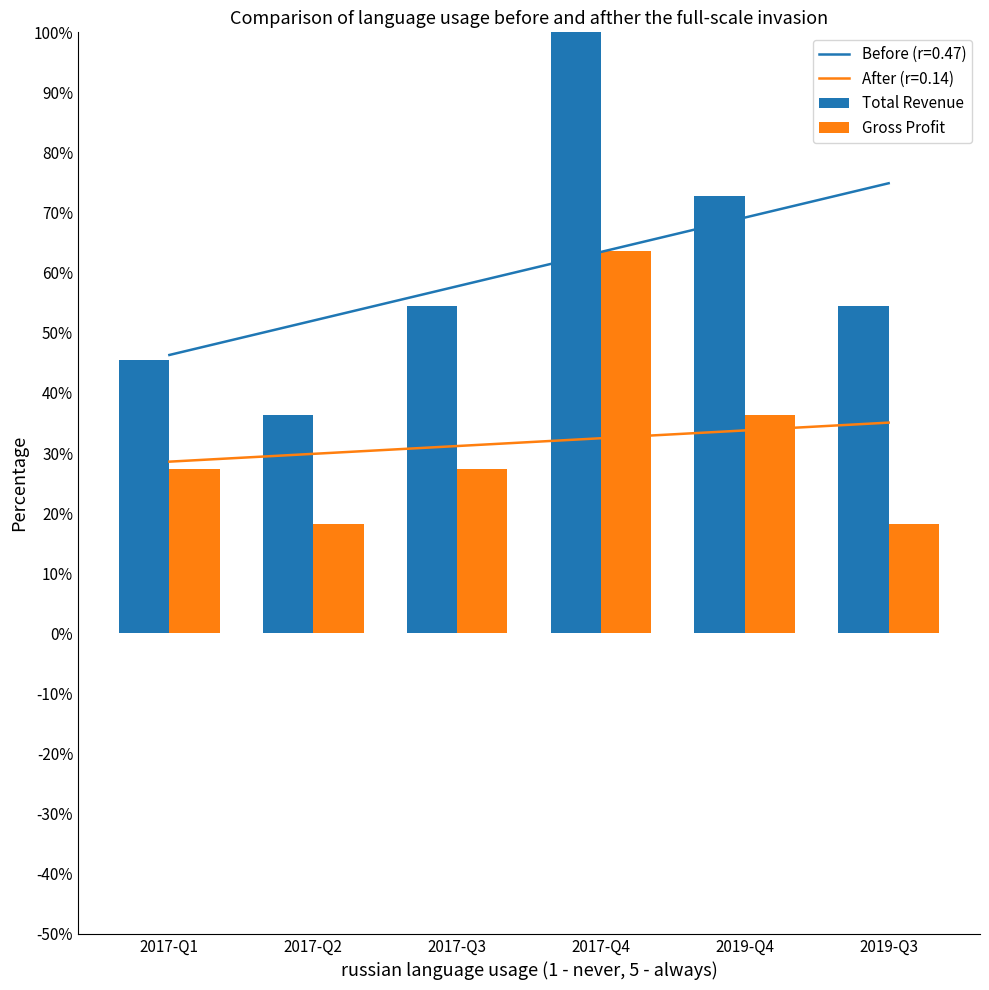

How many distinct data groups are displayed?

2